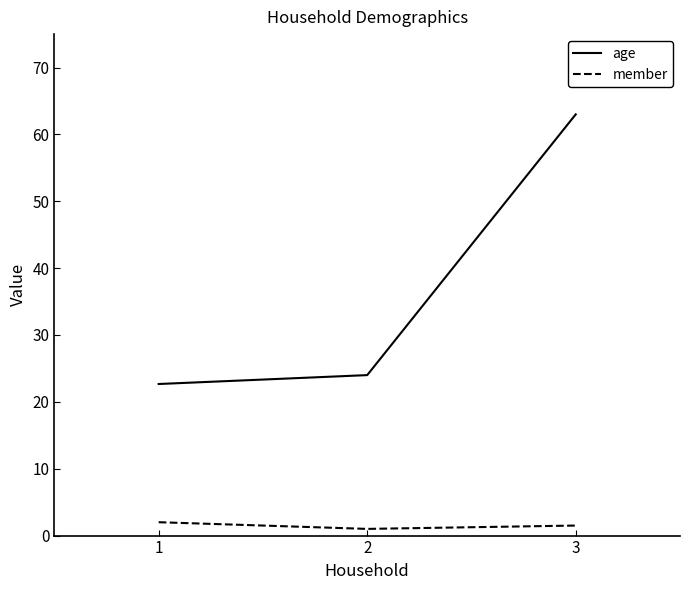

List the labels in order of age value, largest first.

3, 2, 1